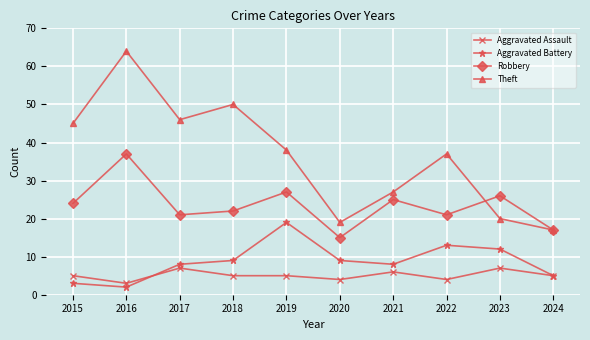

Rank the series at 2015 from lowest to highest value.

Aggravated Battery, Aggravated Assault, Robbery, Theft